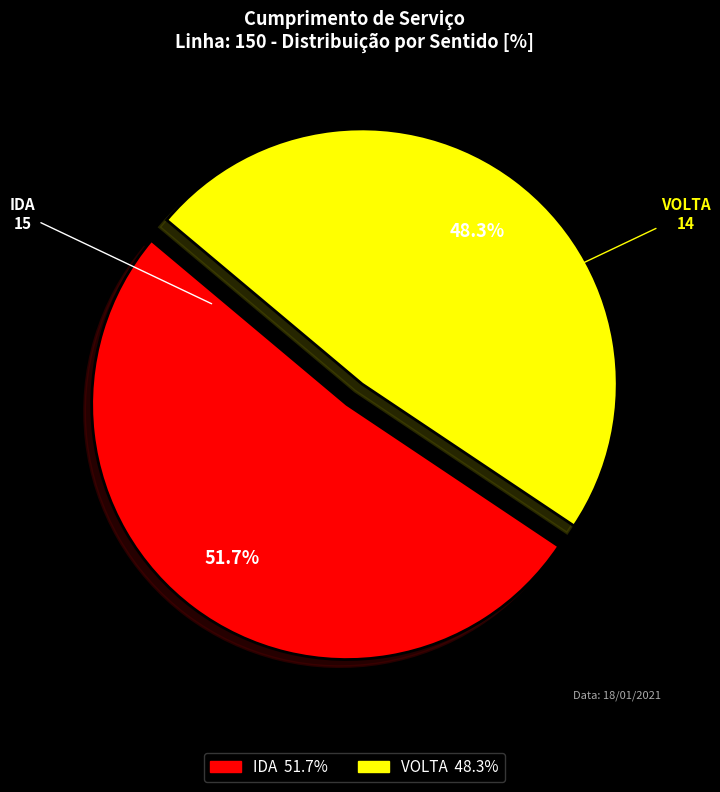

True or false: VOLTA accounts for 60% of the total.

False